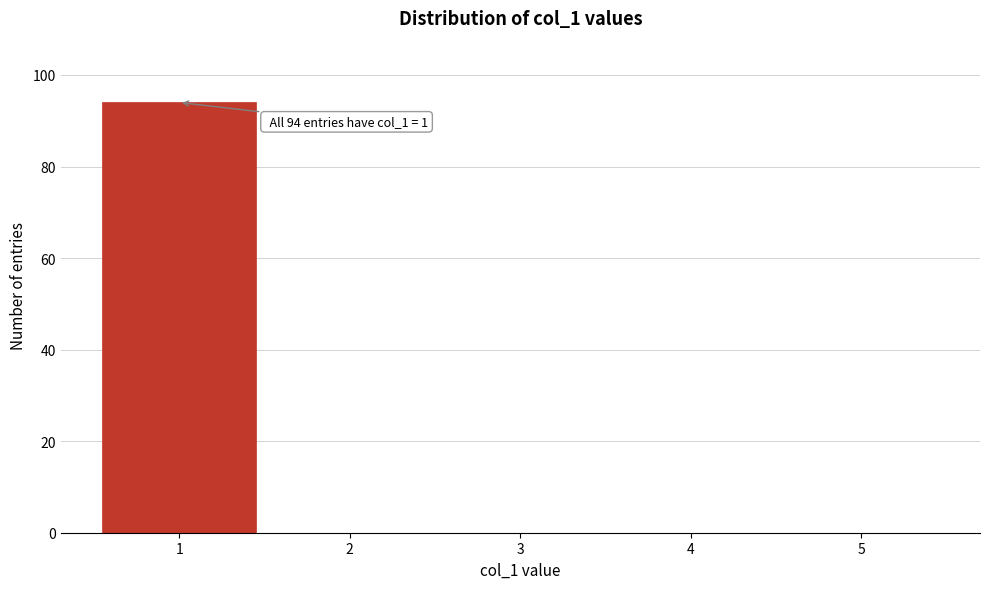

Which range on the x-axis has the tallest bar?

0.5 to 1.5